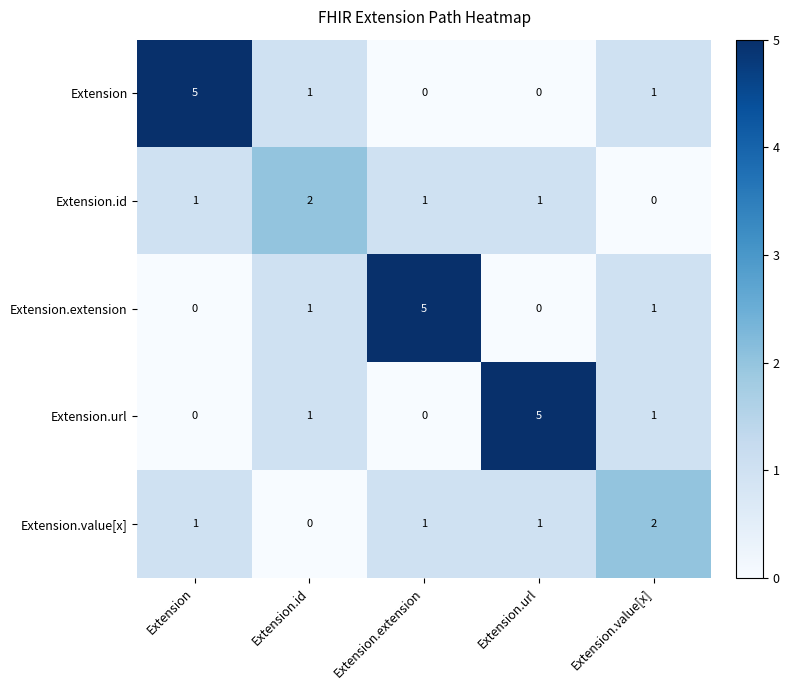

Is the value of Extension at Extension.value[x] greater than the value of Extension.url at Extension.url?

No